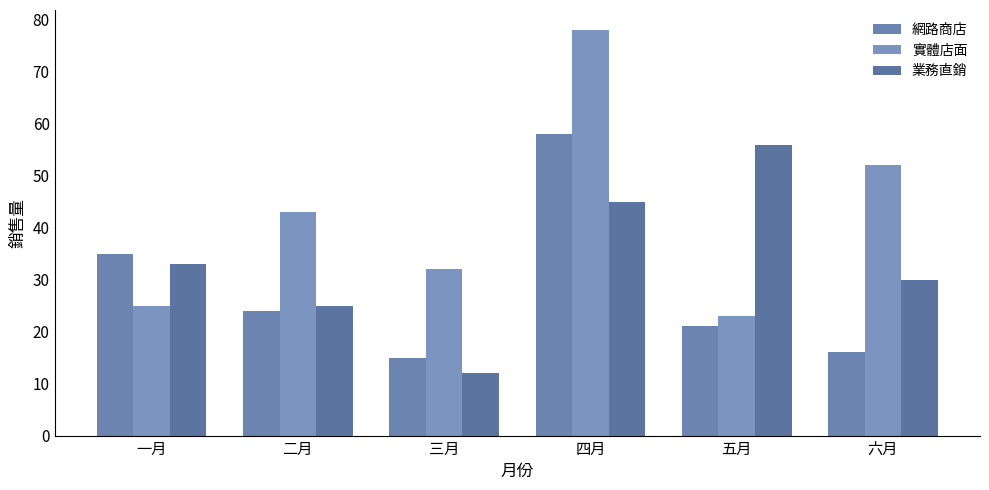

Count the 業務直銷 values in the range 25 to 45.

4